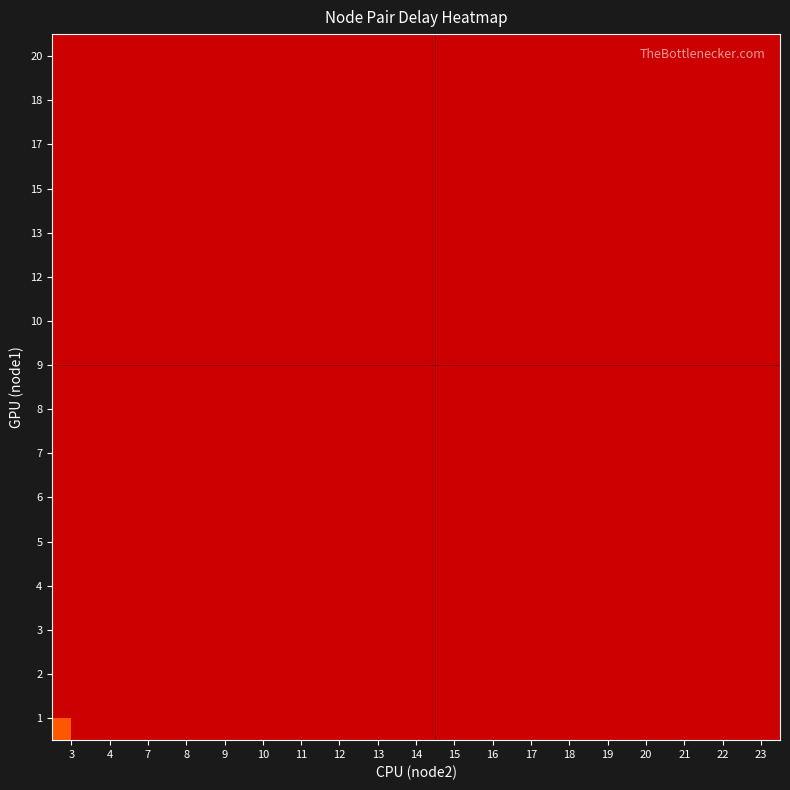

Which has a higher value, 9 or 21?

21